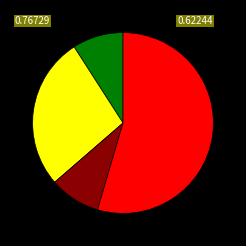

Is there any slice that represents more than half of the pie?

Yes